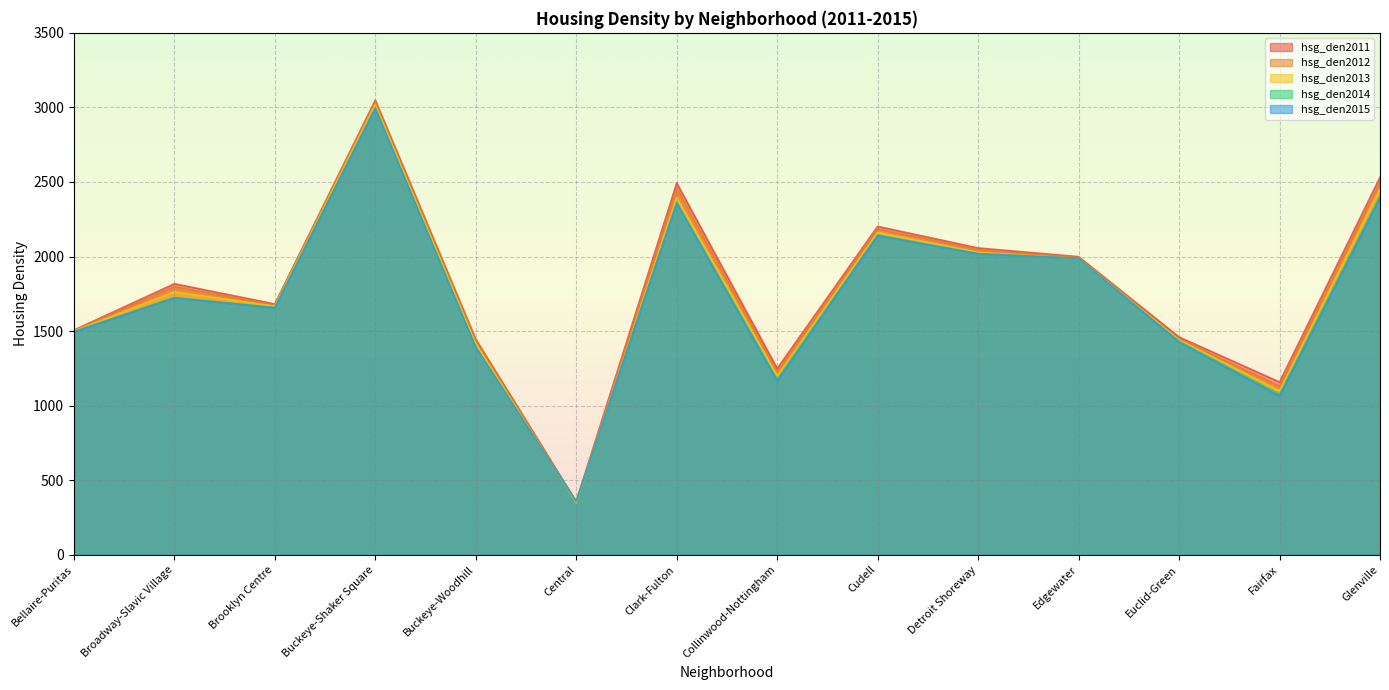

What is the sum of all hsg_den2015 values?

24168.5